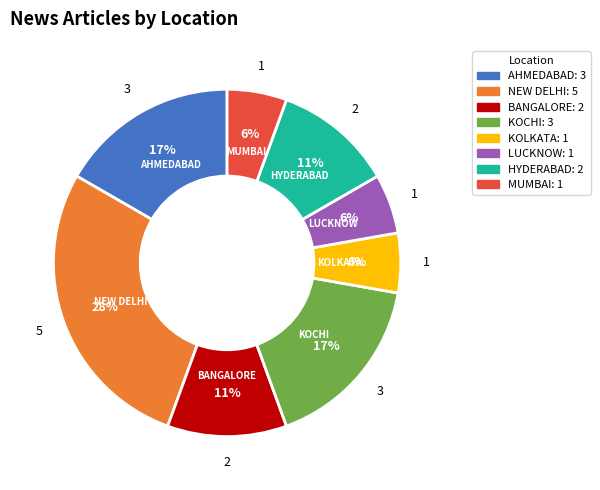

Does any single category account for the majority?

No